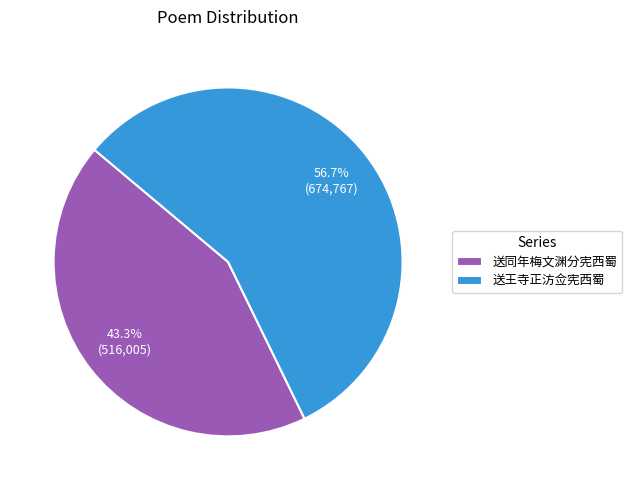

Combined, do 送王寺正汸佥宪西蜀 and 送同年梅文渊分宪西蜀 account for over 50%?

Yes